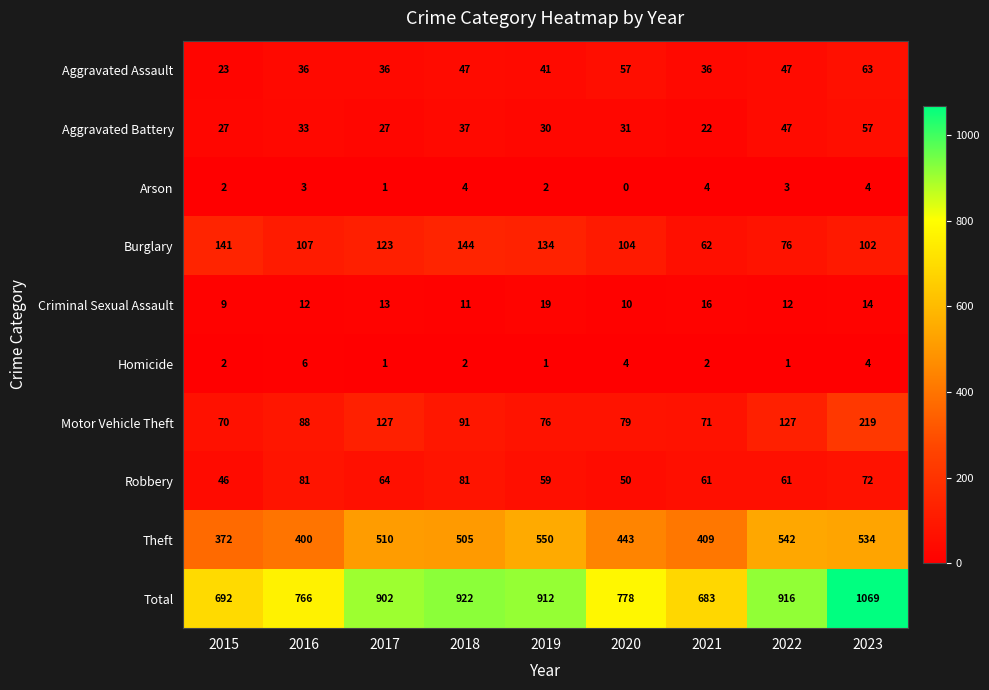

Rank the series by their maximum value, from lowest to highest.

Arson, Homicide, Criminal Sexual Assault, Aggravated Battery, Aggravated Assault, Robbery, Burglary, Motor Vehicle Theft, Theft, Total